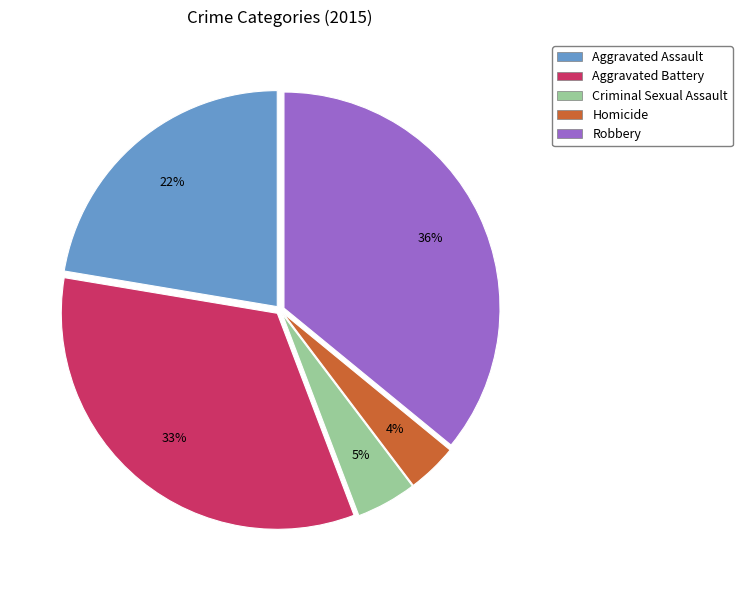

What is the ratio of the value at Homicide to the value at Criminal Sexual Assault?

0.8